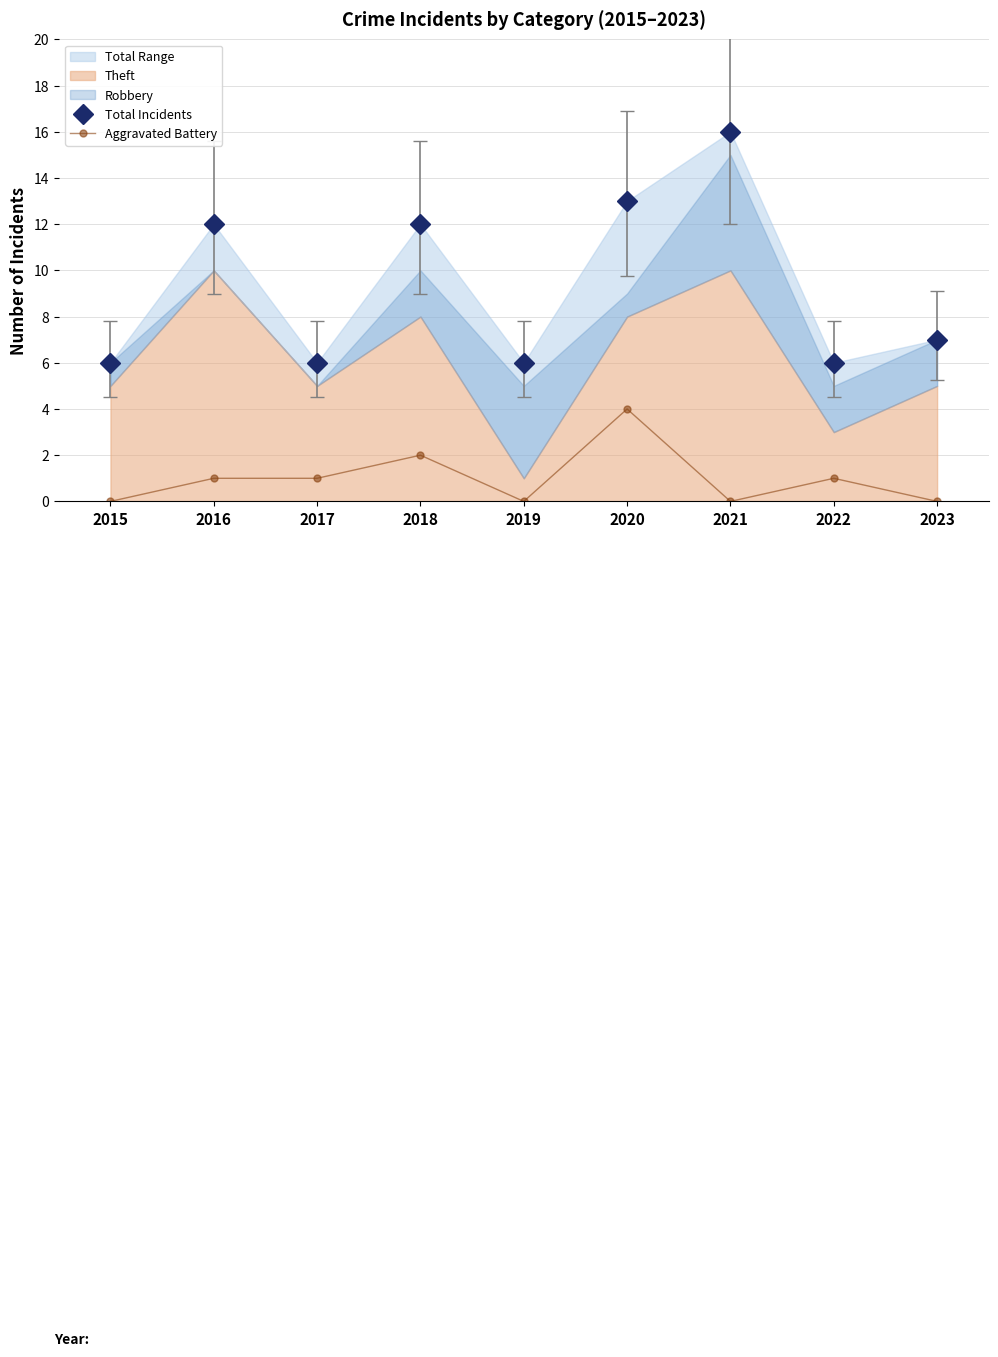

Rank the categories by Total Incidents value from lowest to highest.

2015, 2017, 2019, 2022, 2023, 2016, 2018, 2020, 2021